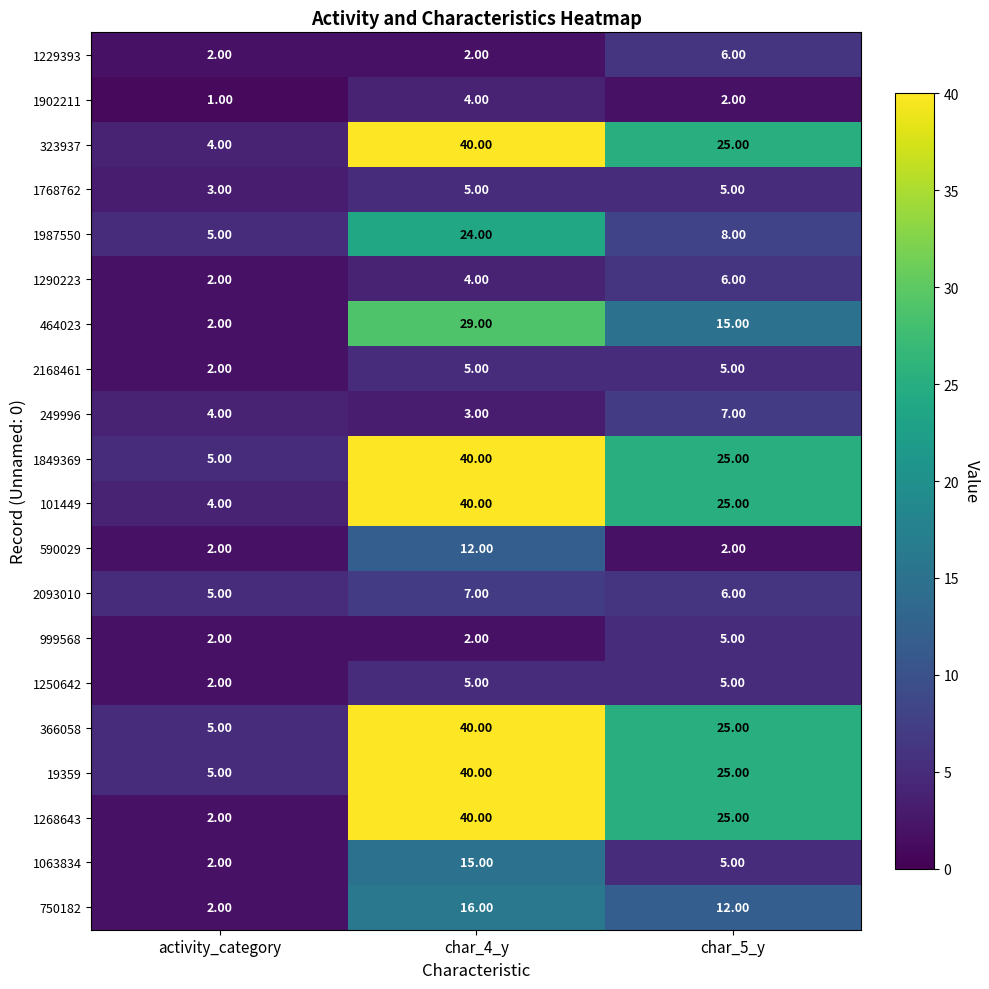

At which label does 101449 reach its minimum?

activity_category